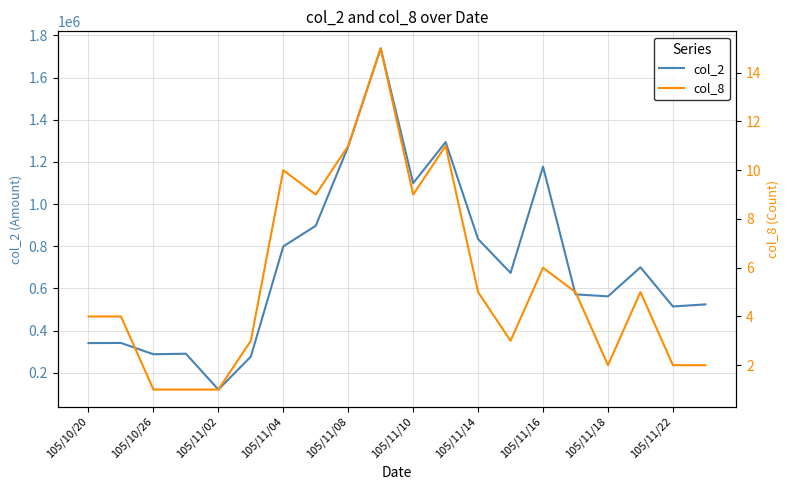

True or false: col_8 and col_2 cross at least once.

False